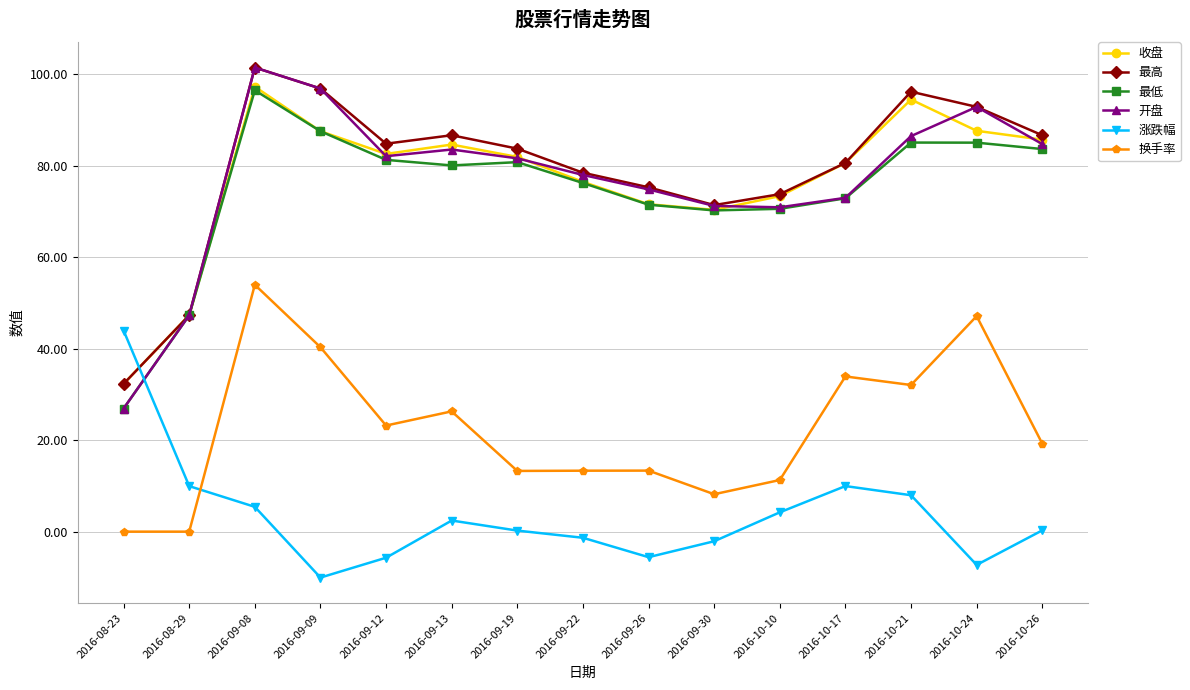

In 最低, how many points are higher than both neighbors (excluding endpoints)?

3